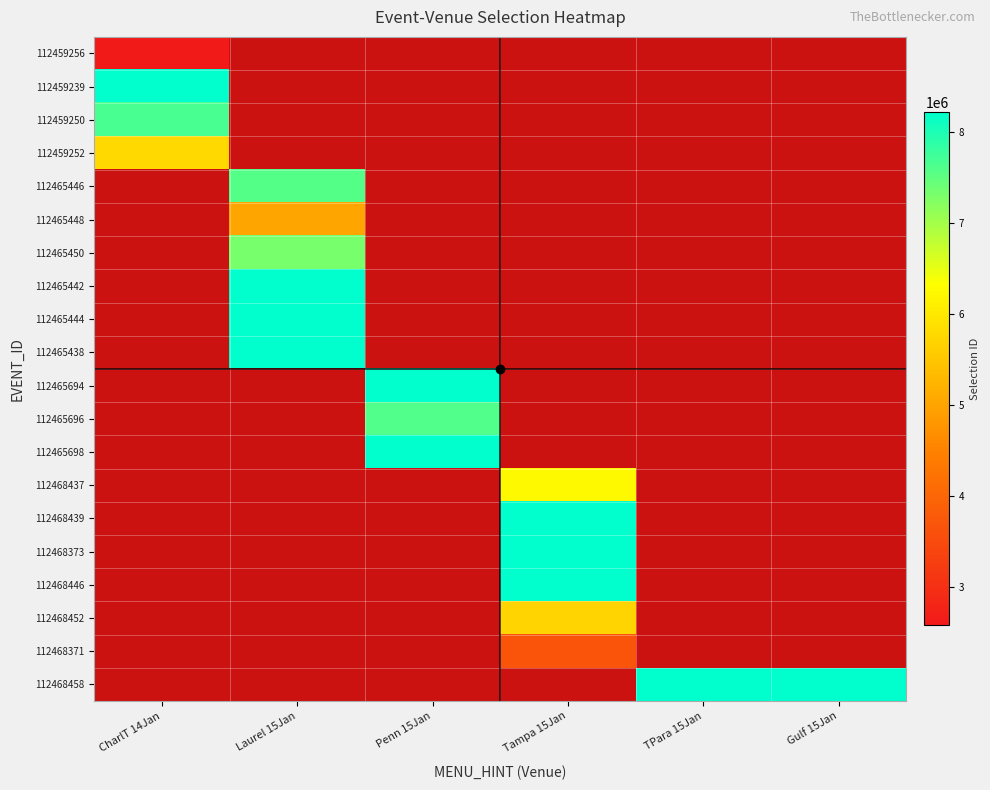

At how many categories does at least one series exceed 4379817?

6